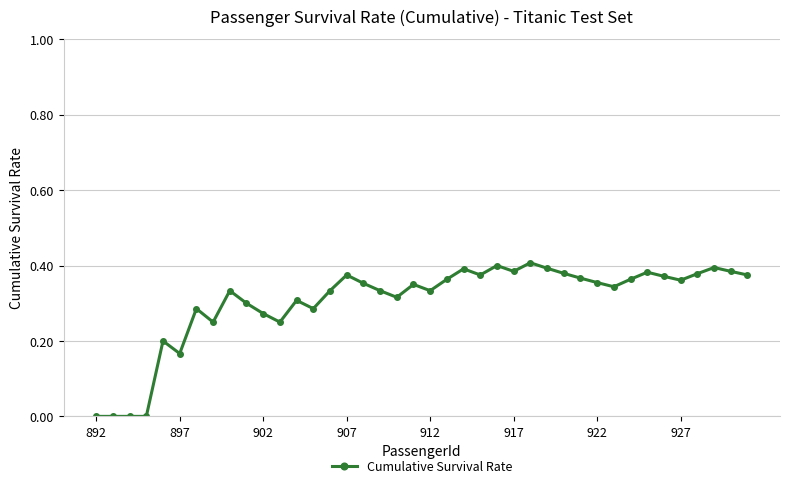

What is the sum of all values?

12.2